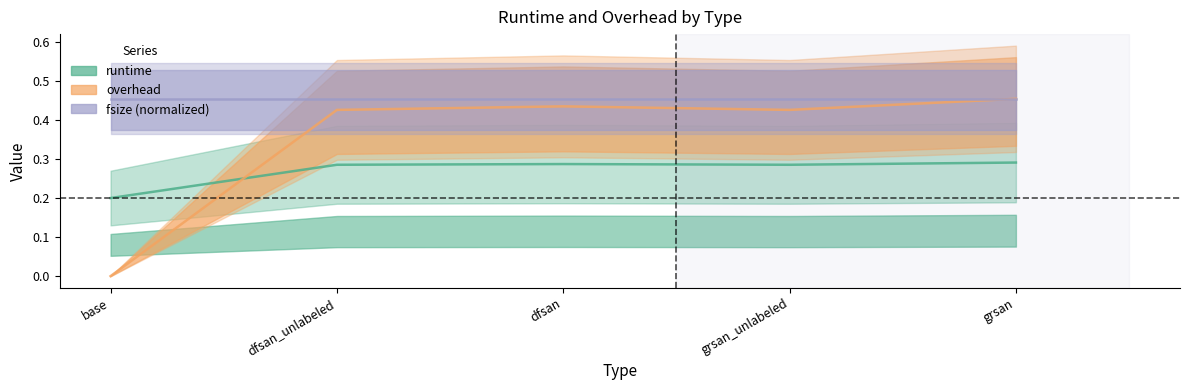

What is the average value of the runtime series?

0.3